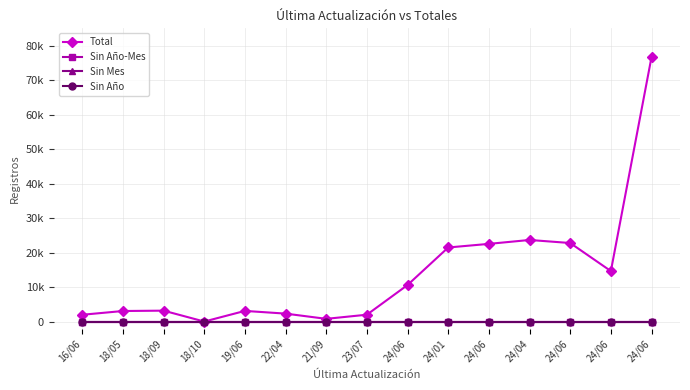

Does the chart display data point markers on the line(s)?

Yes